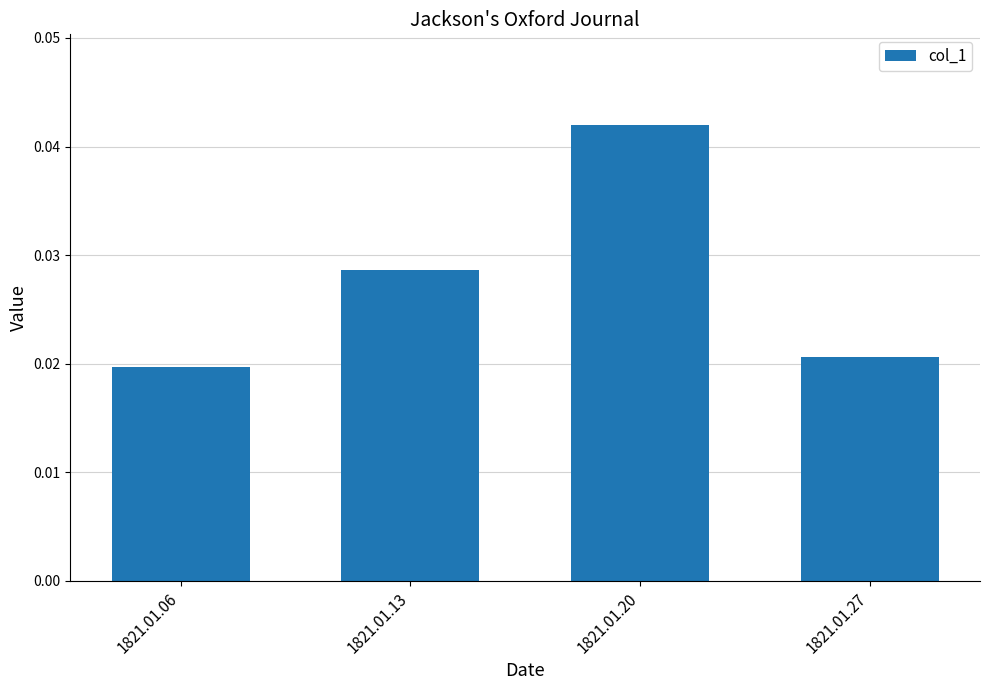

Where is the data nearest to the value 0?

1821.01.06